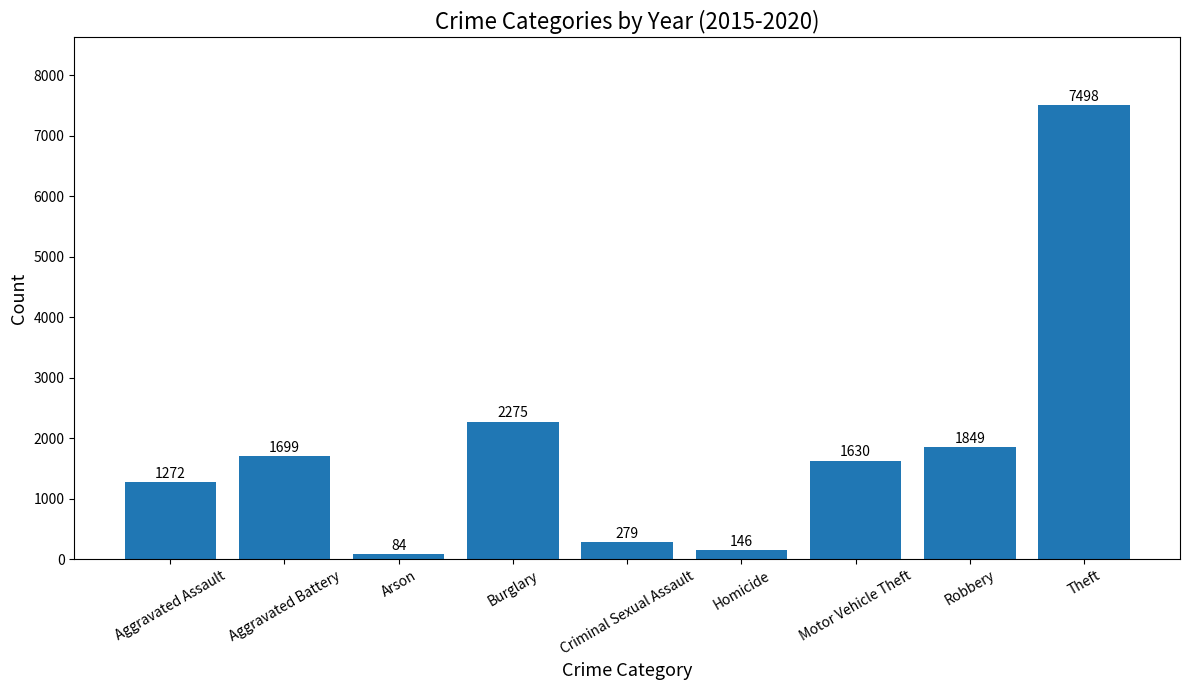

Reading left to right, transcribe all the data shown in this chart.

1272	1699	84	2275	279	146	1630	1849	7498